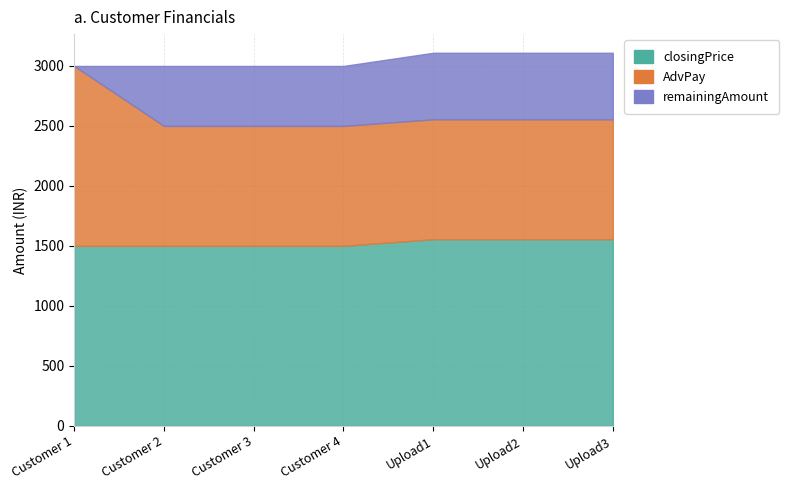

Which series has the largest total across all categories?

closingPrice